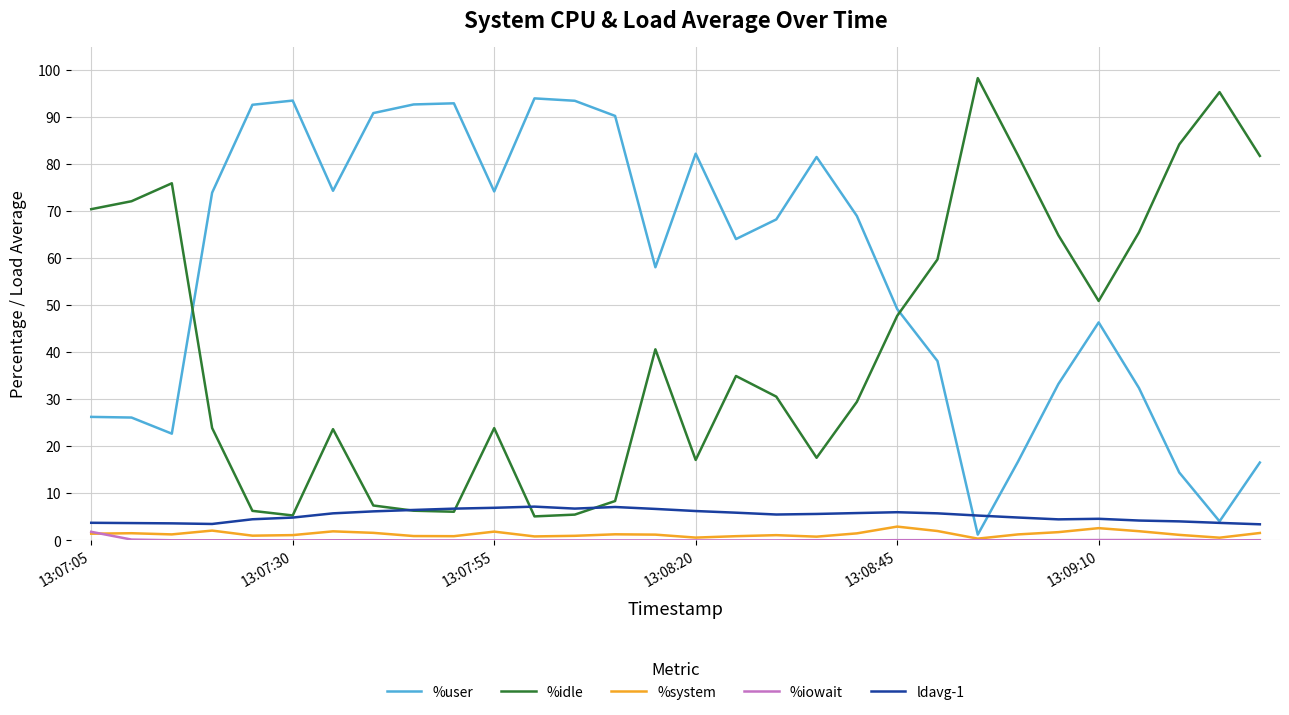

What is the maximum value for ldavg-1?

7.2